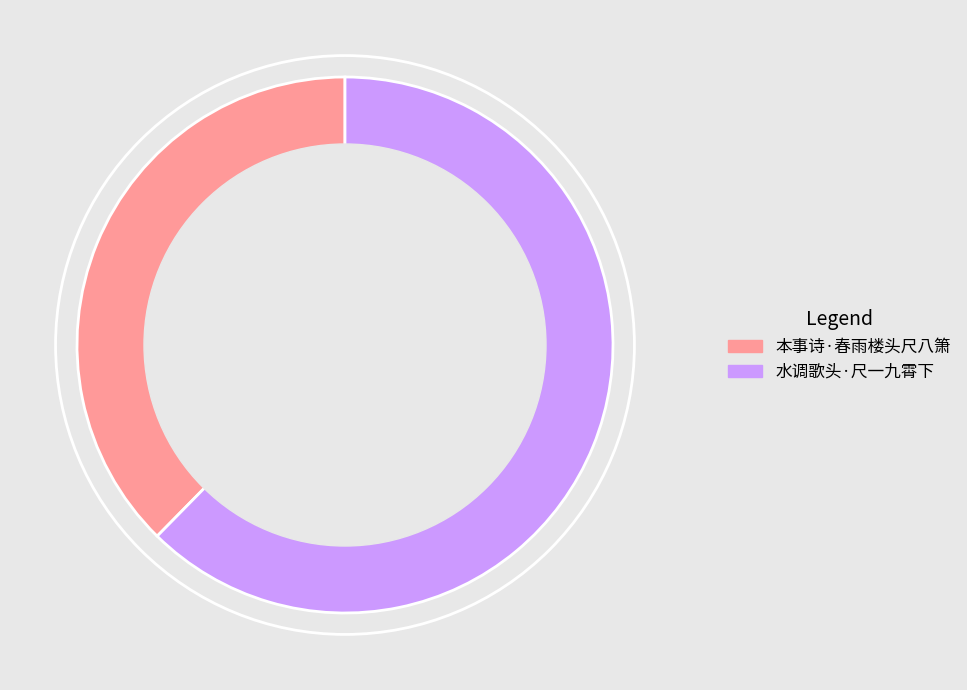

Count the number of slices in the pie.

2